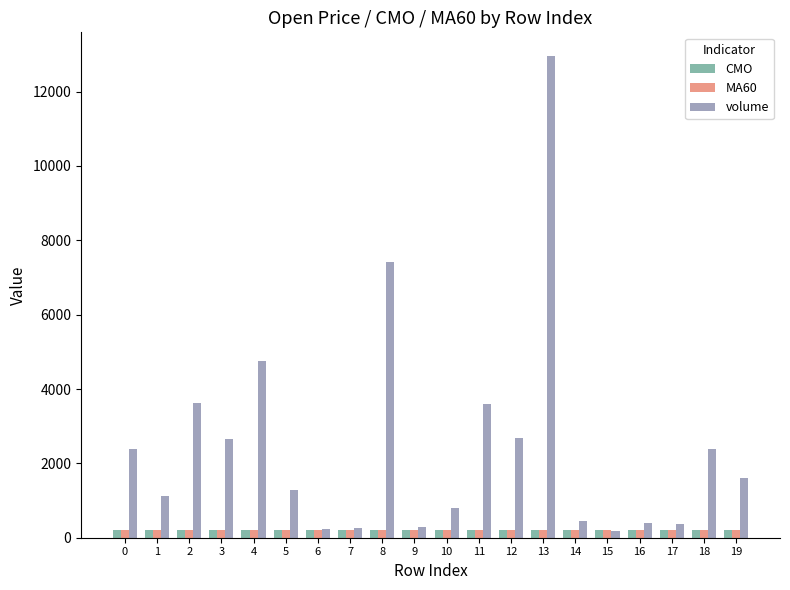

What is the total value across all series at 5?

1705.3